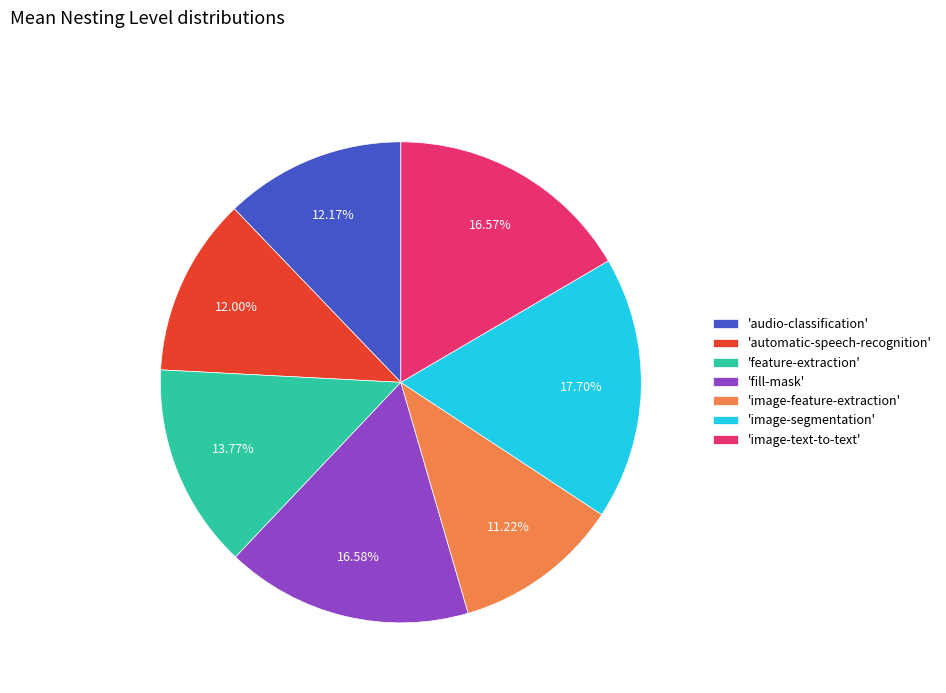

Approximately how many times larger is the value at 'audio-classification' compared to 'image-feature-extraction'?

1.1